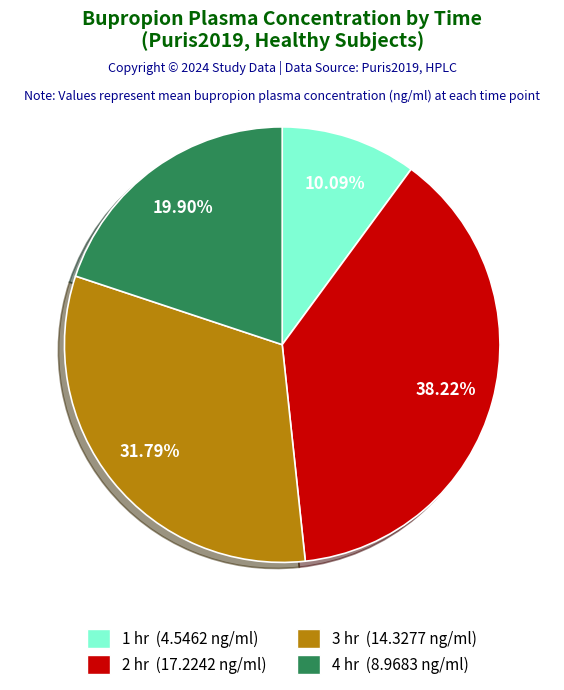

Which has a higher value, 1 hr or 4 hr?

4 hr